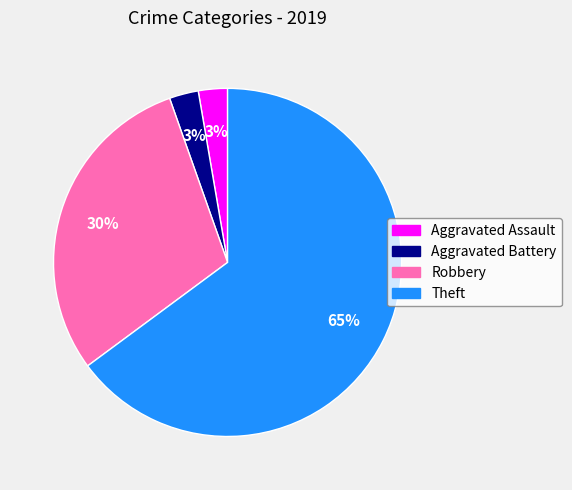

Is there any slice that represents more than half of the pie?

Yes